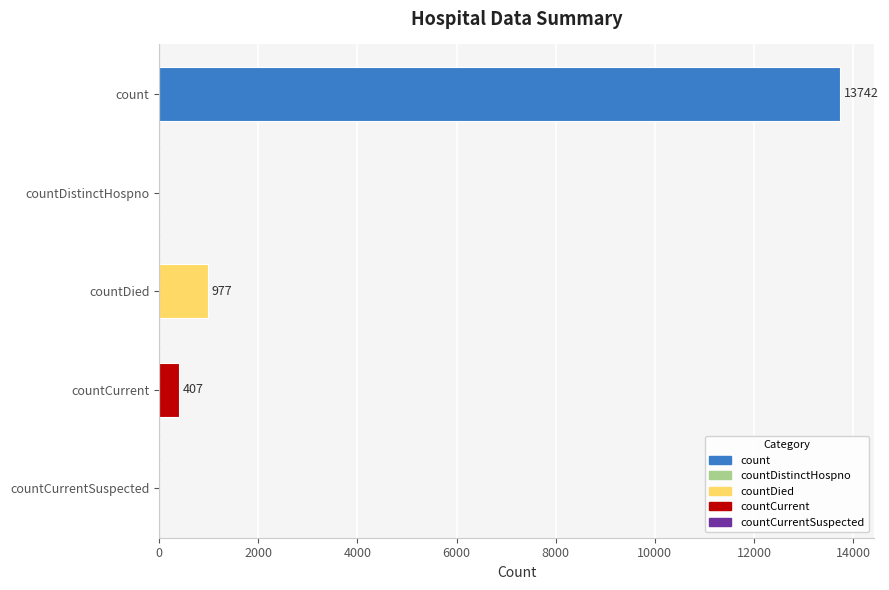

Where is the data nearest to the value 6871?

countDied